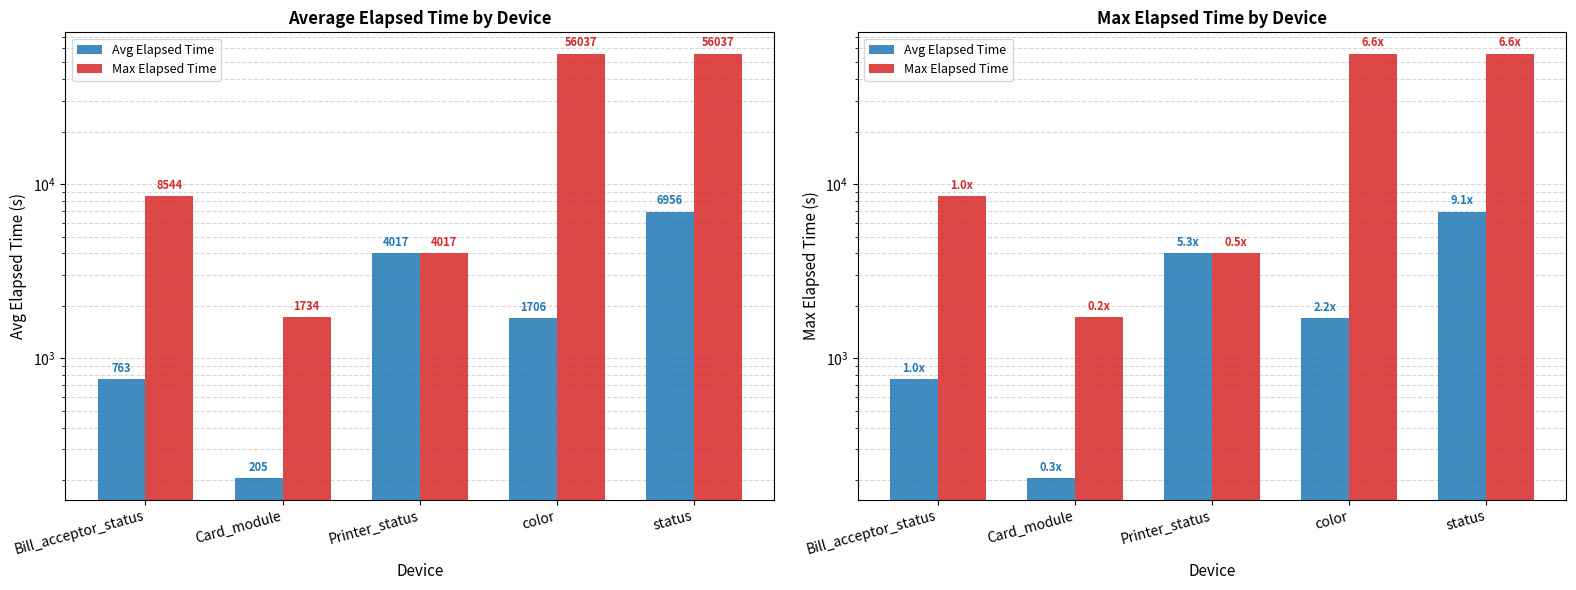

Where does the Max Elapsed Time series first go above 8544?

color